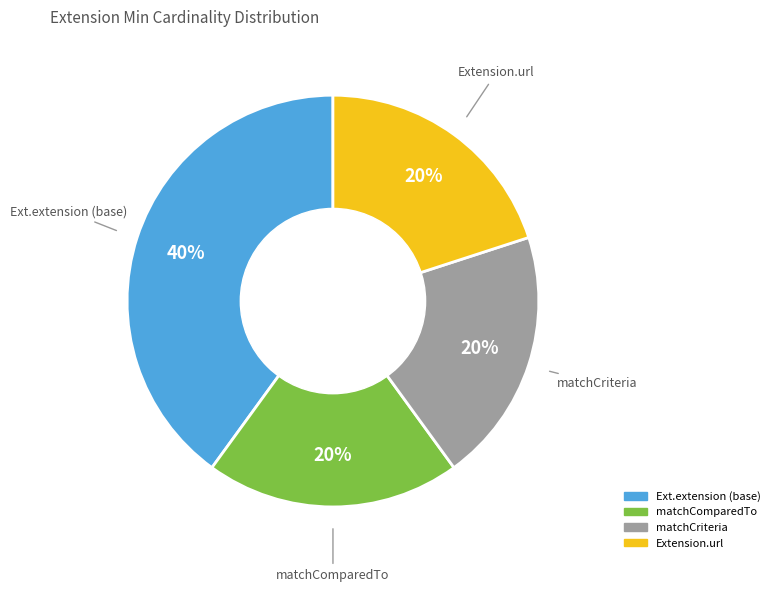

To the nearest percent, what is the difference between the largest and smallest slice percentages?

20%